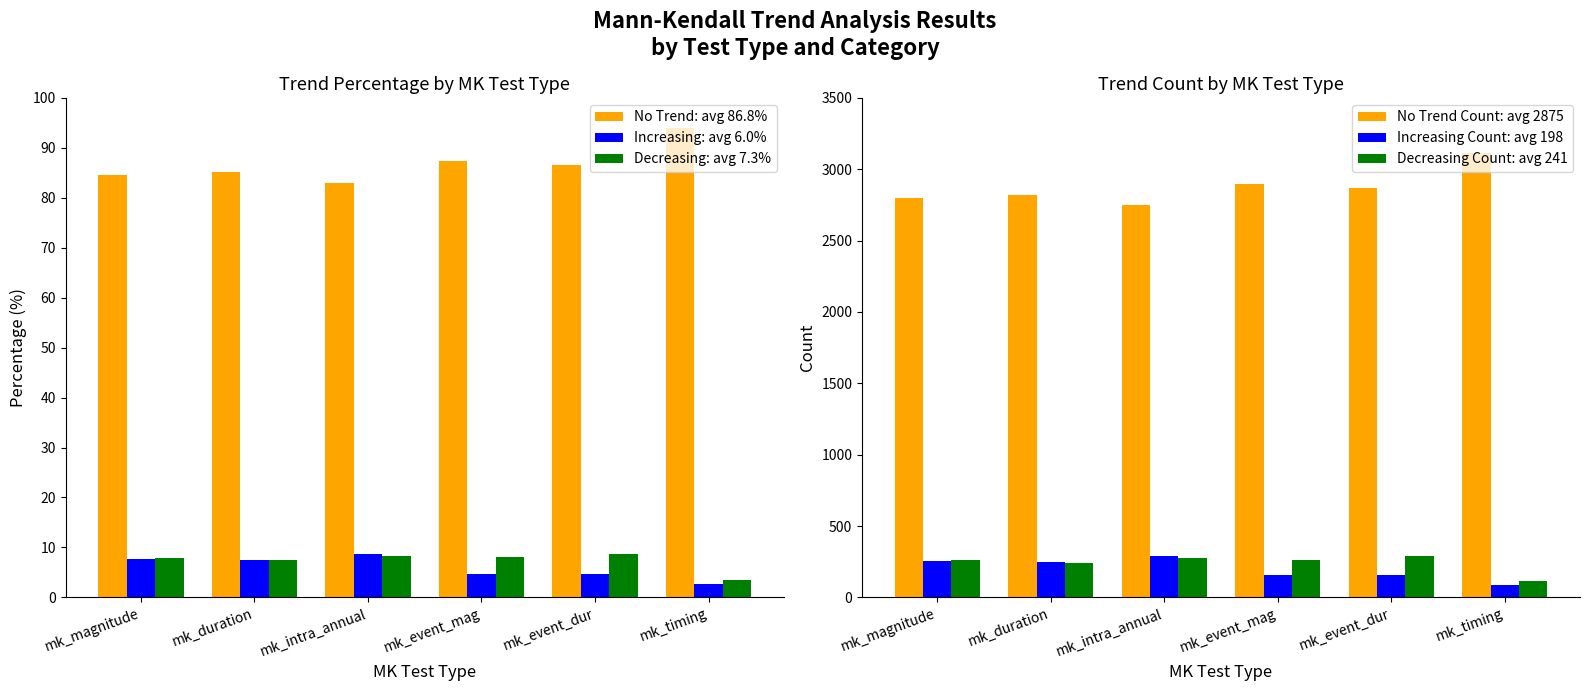

What position from the left is mk_event_dur?

5